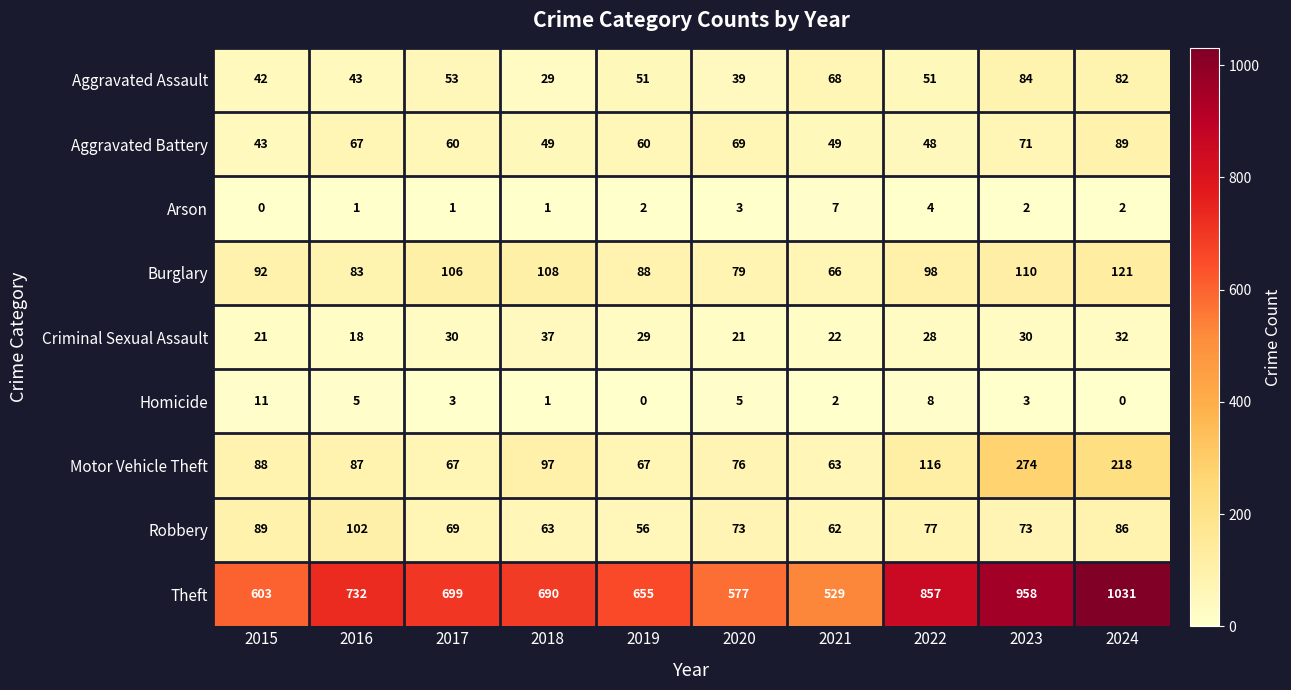

What is the difference between the second highest and second lowest values in the Motor Vehicle Theft series?

151